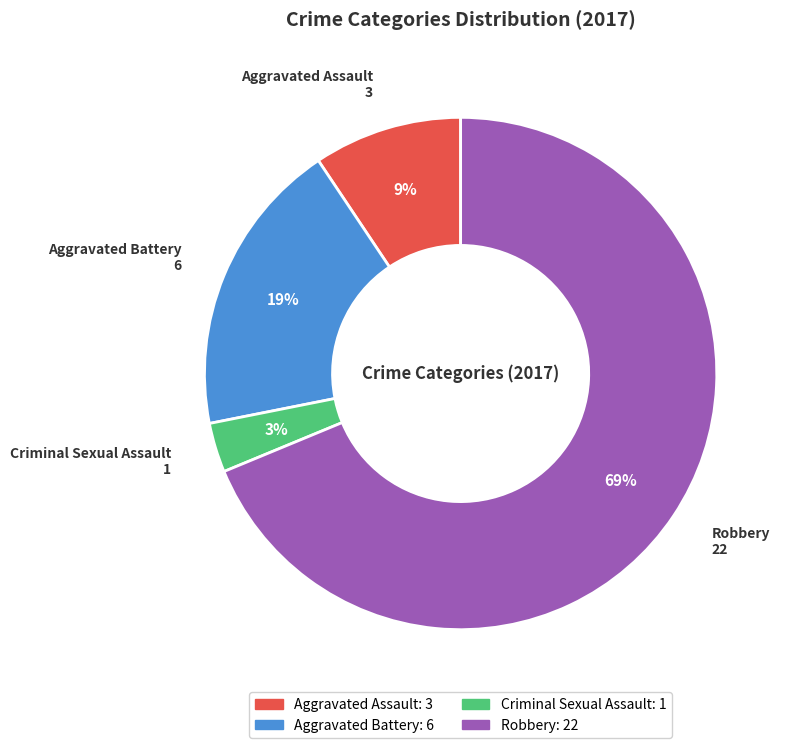

To the nearest percent, what percentage of the pie is Robbery?

69%